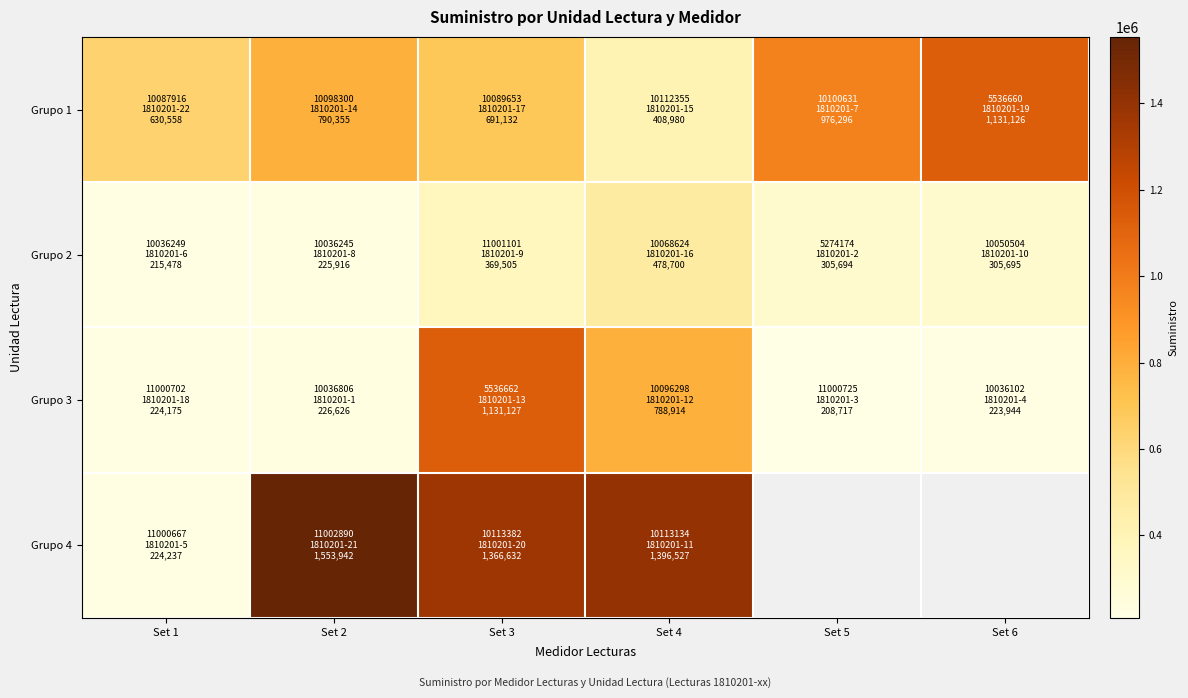

Between Set 1 and Set 6, which series saw the biggest shift?

Grupo 1